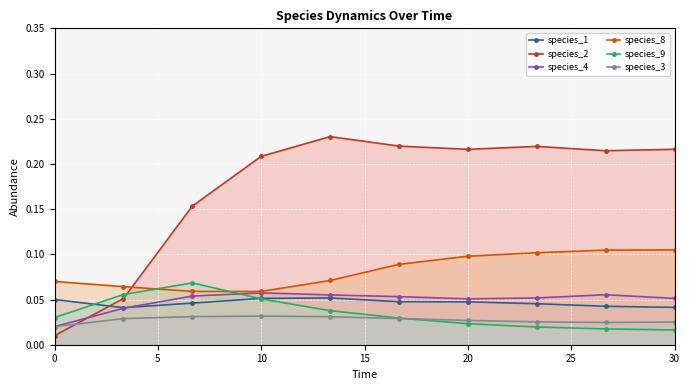

The value of species_2 at 20 is 0.3. True or false?

False